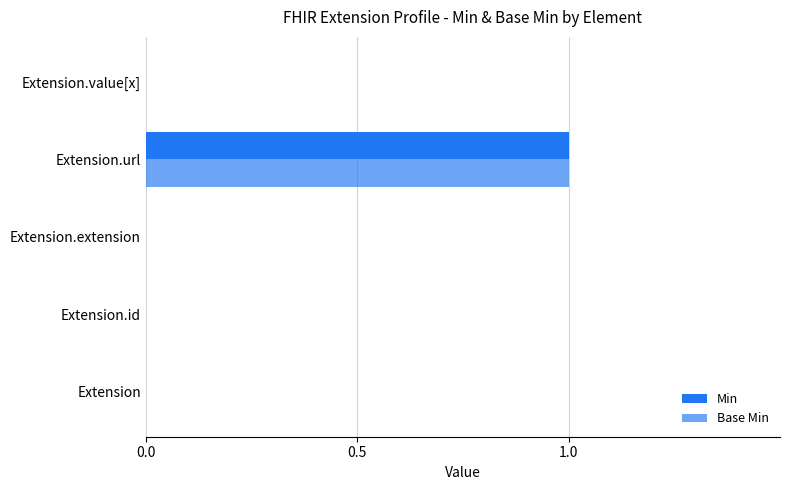

How many distinct data groups are displayed?

2